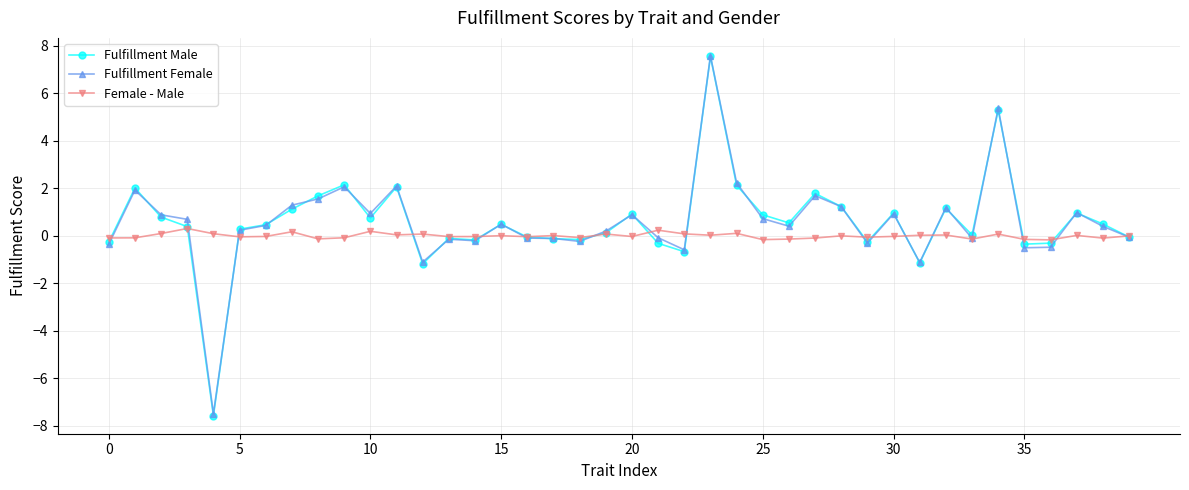

What is the value of the Fulfillment Female point at the 13th from the left?

-1.1